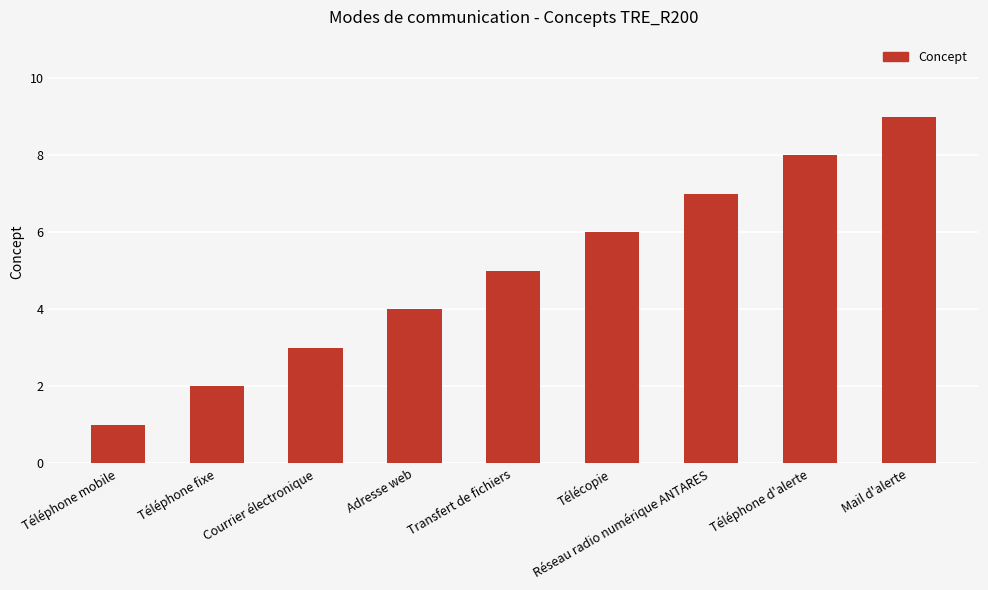

Reading right to left, list all the values displayed in this chart.

9	8	7	6	5	4	3	2	1